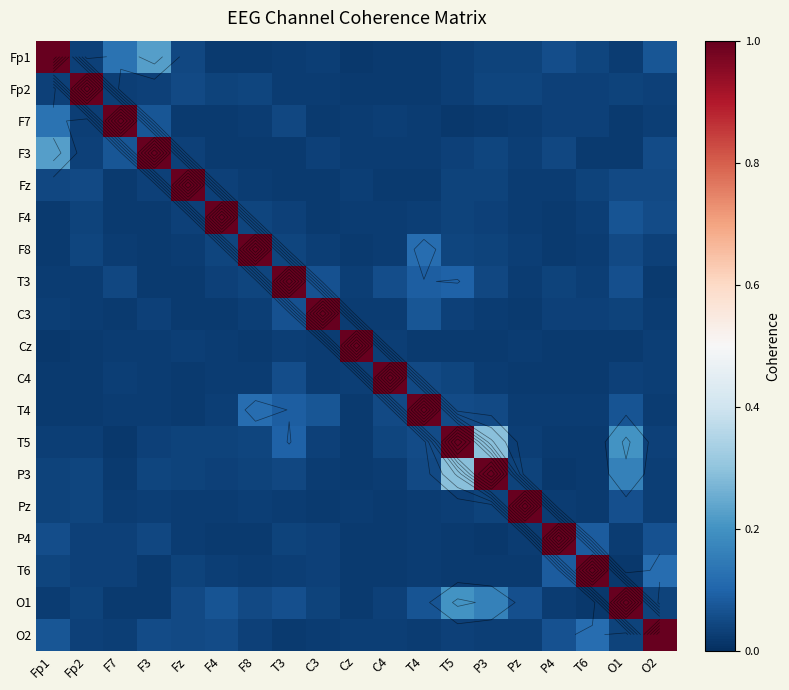

Count the number of categories in the chart.

19